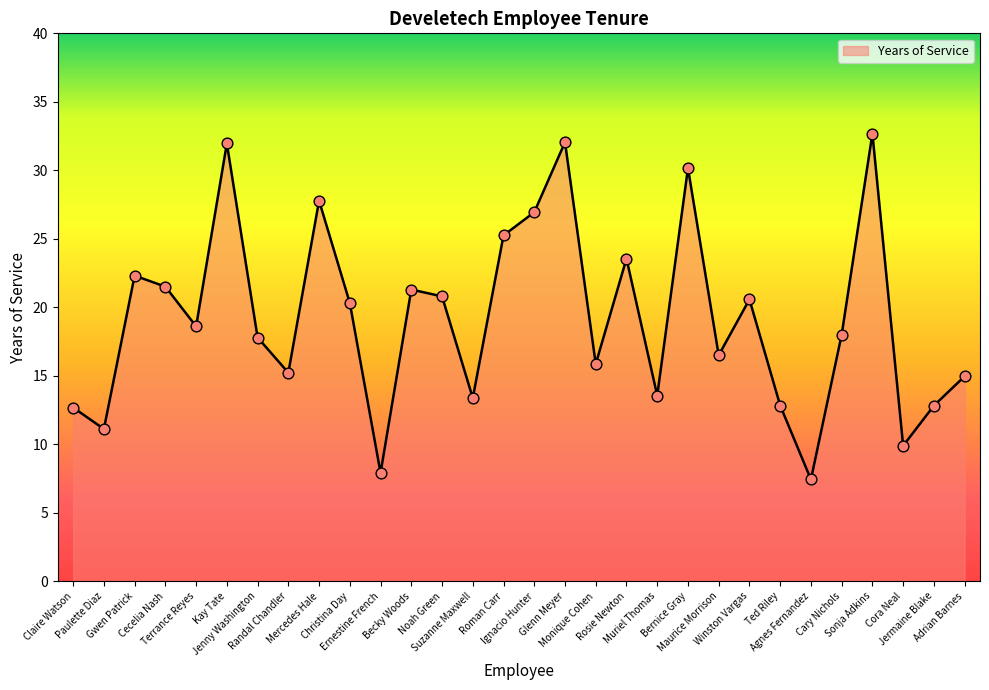

Between Bernice Gray and Adrian Barnes, which is larger?

Bernice Gray